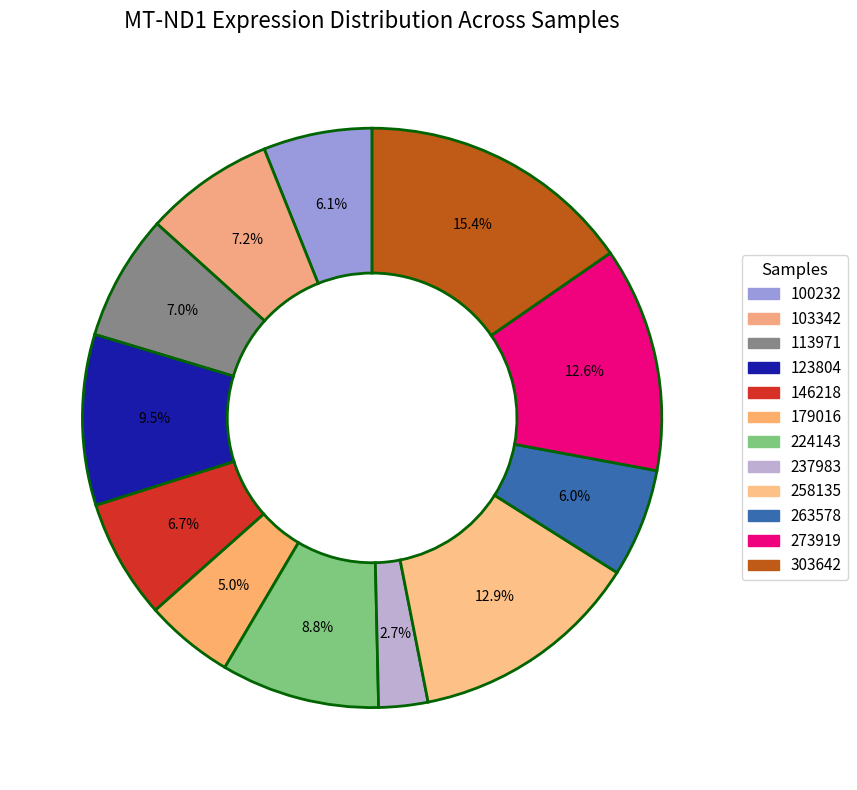

To the nearest percent, what is the difference between the largest and smallest slice percentages?

13%